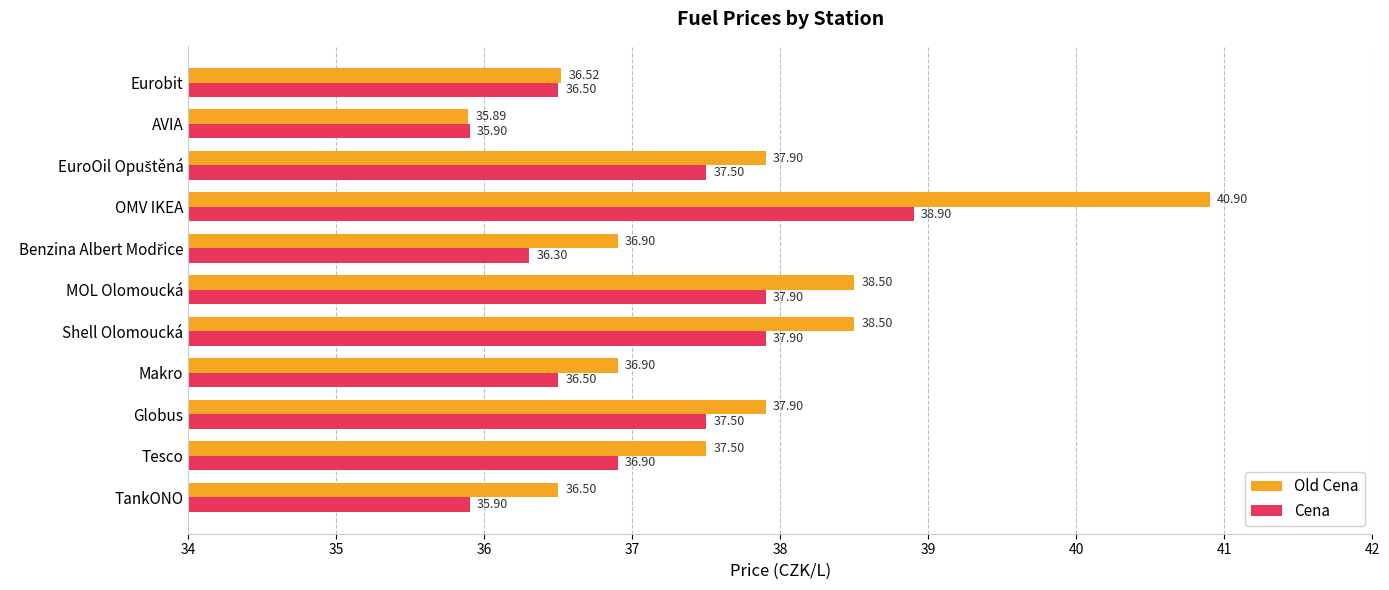

What is the average value of the Cena series?

37.1